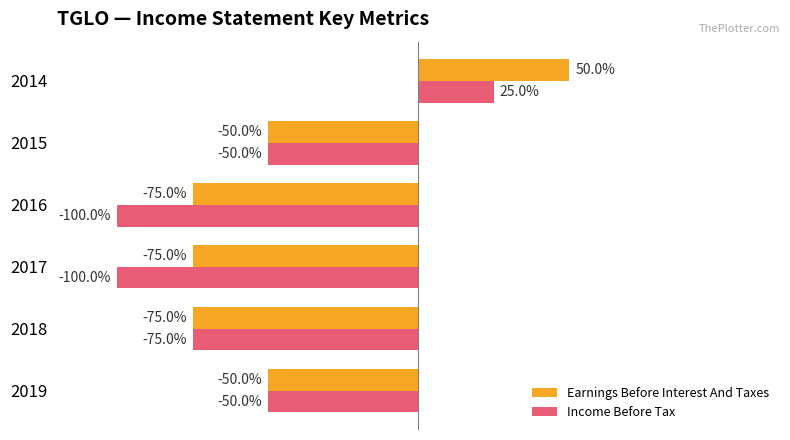

Is the value of Income Before Tax at 2017 greater than the value of Earnings Before Interest And Taxes at 2014?

No